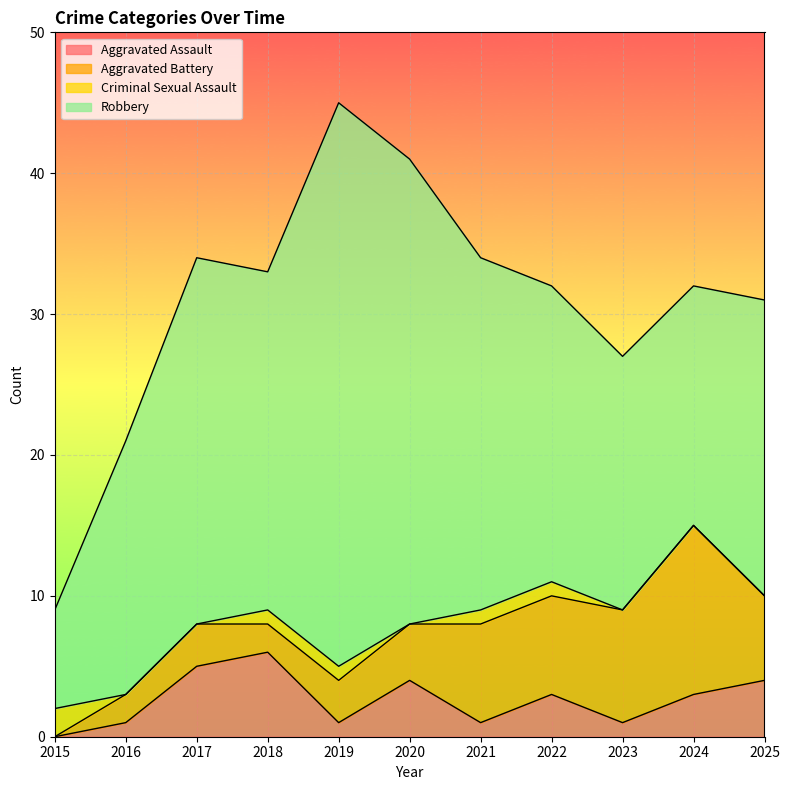

True or false: Aggravated Battery and Robbery cross at least once.

False